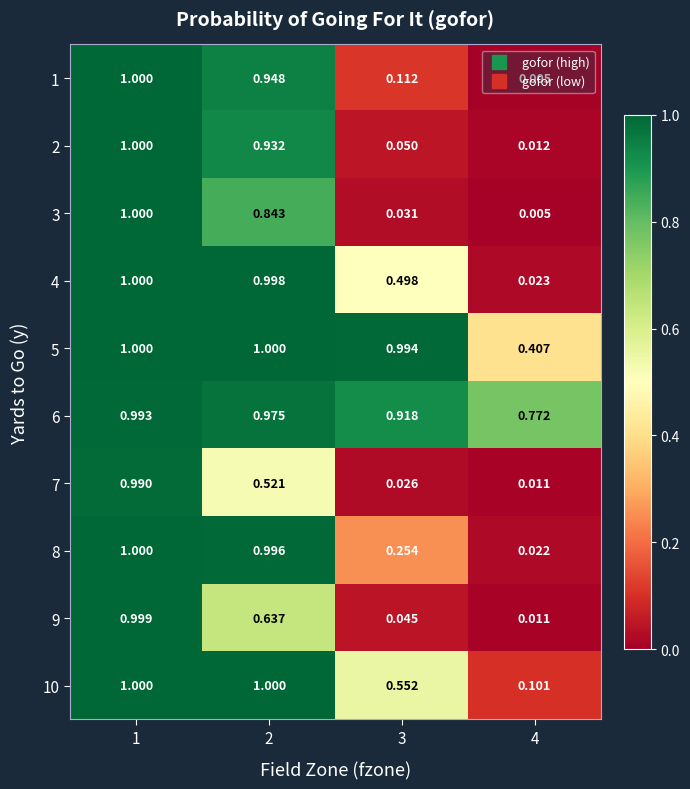

Is the value of 4 at 4 greater than the value of 5 at 2?

No